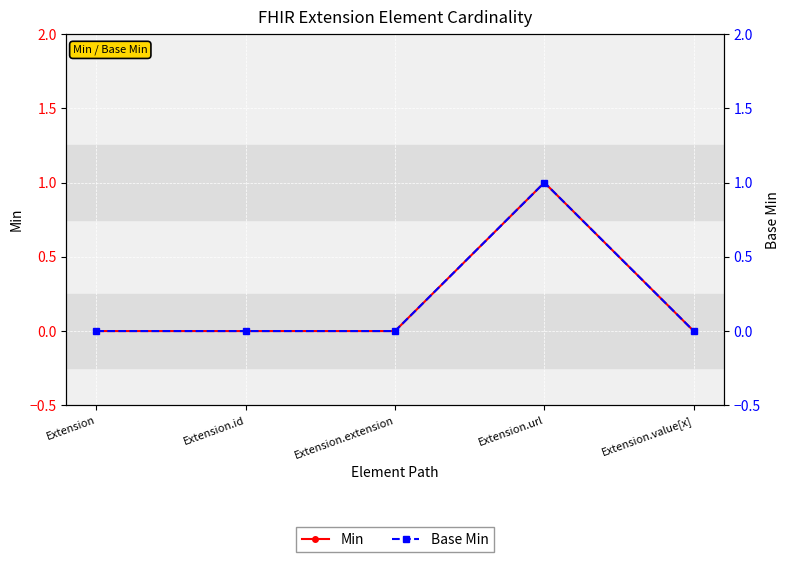

What position from the right is Extension.extension?

3